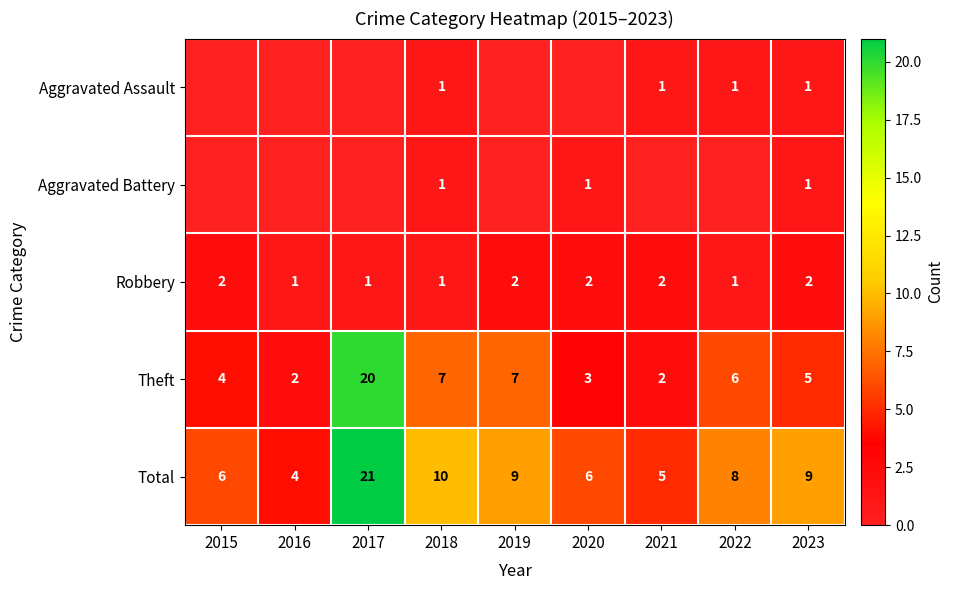

What is the sum of all Total values?

78